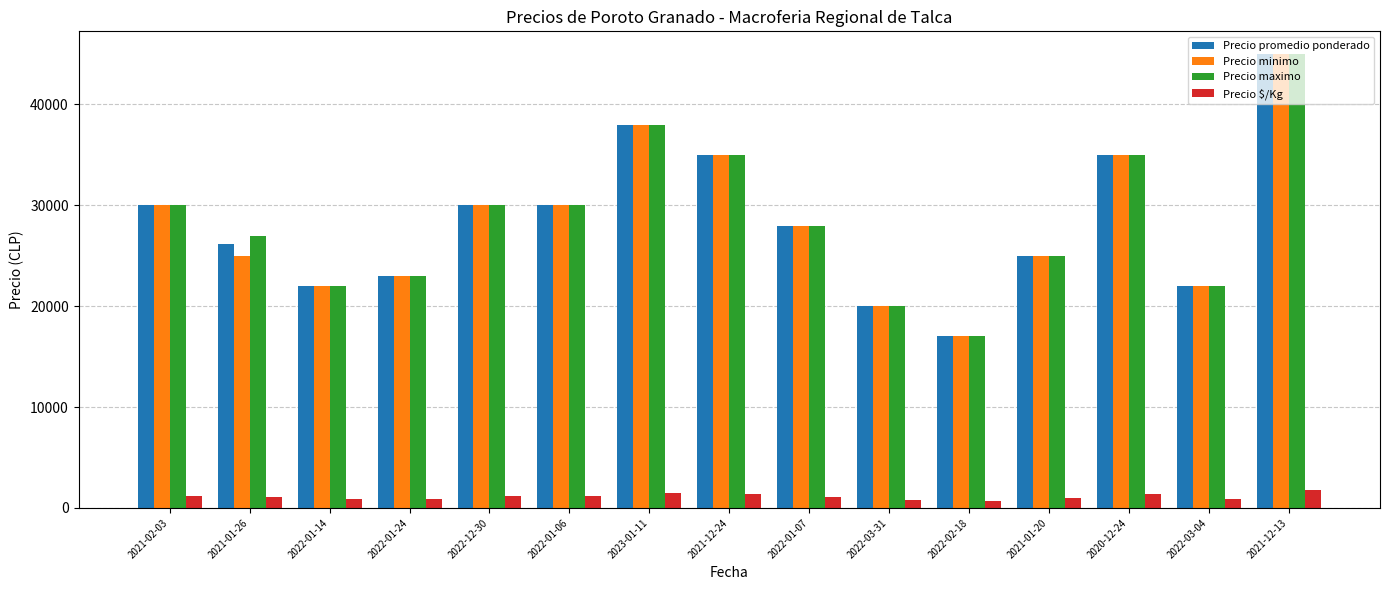

The value of Precio minimo at 2022-01-06 is 39917. True or false?

False